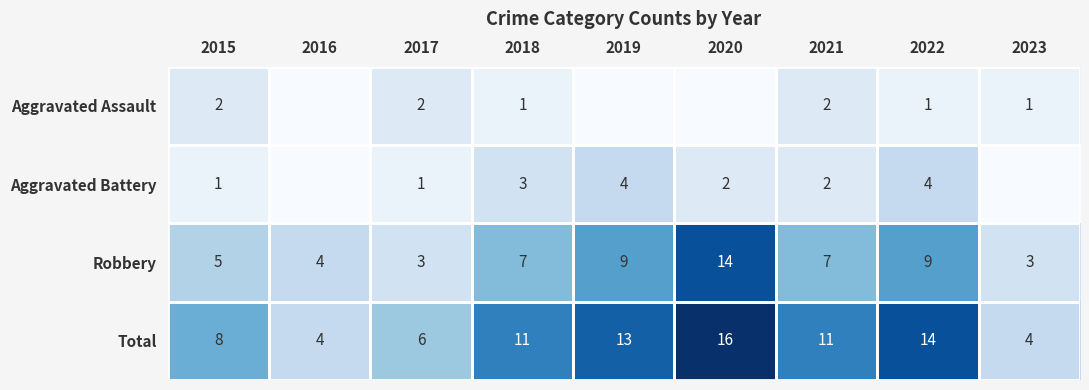

Which category has the lowest value across all series?

2016